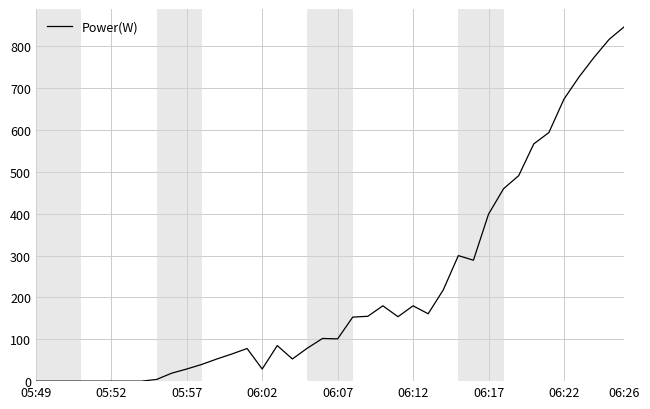

What is the difference between the maximum and minimum values?

847